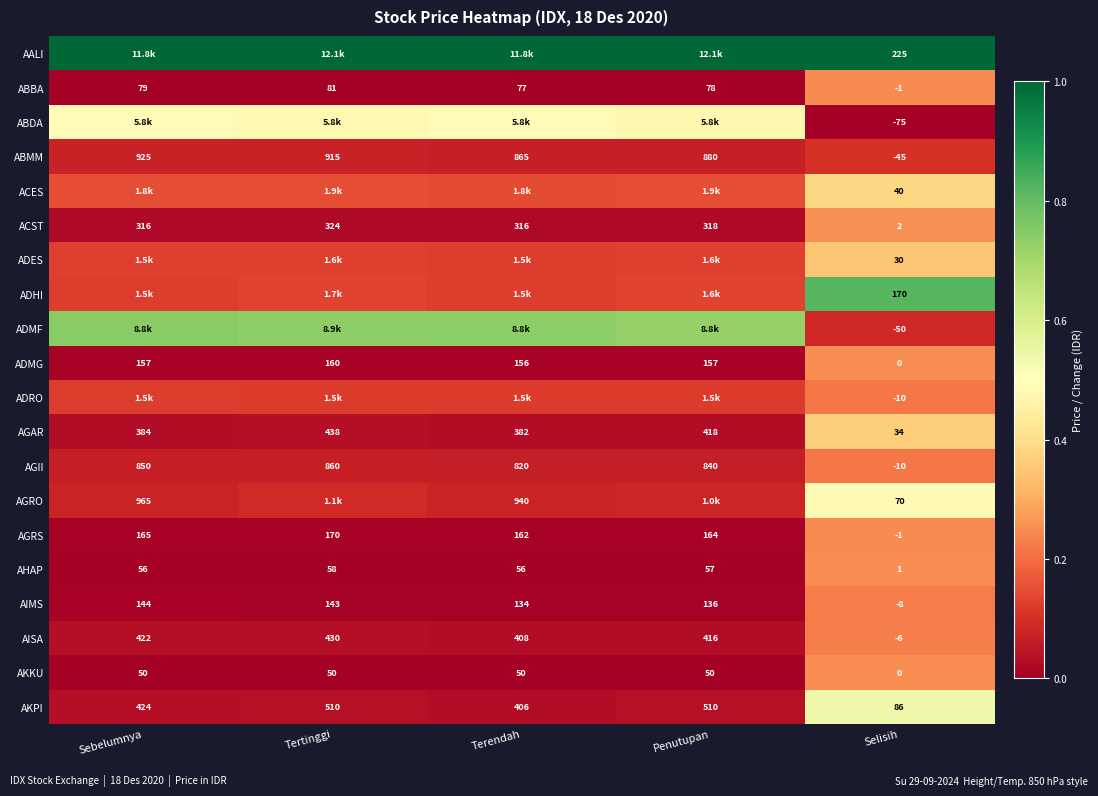

Which has a higher value, Tertinggi or Terendah?

Tertinggi